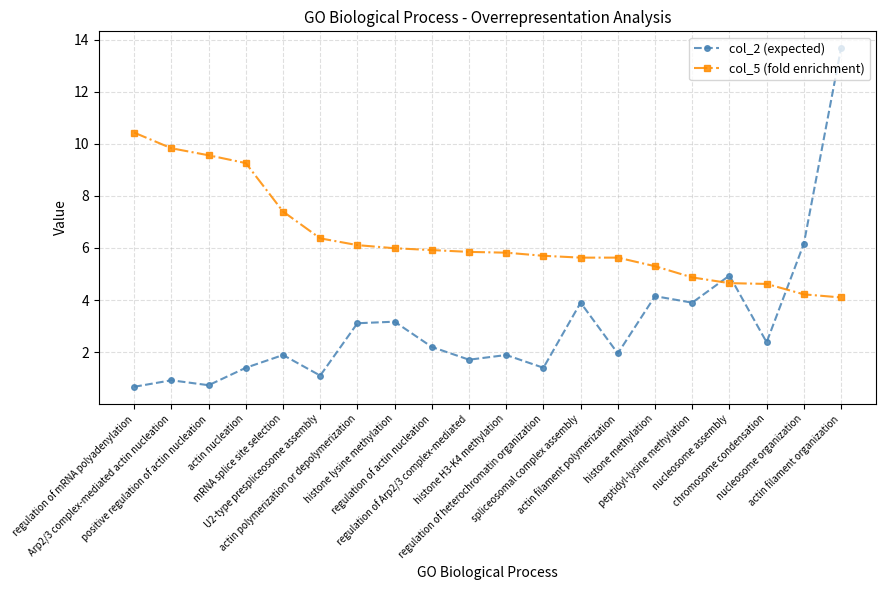

Which series has the widest spread of values?

col_2 (expected)